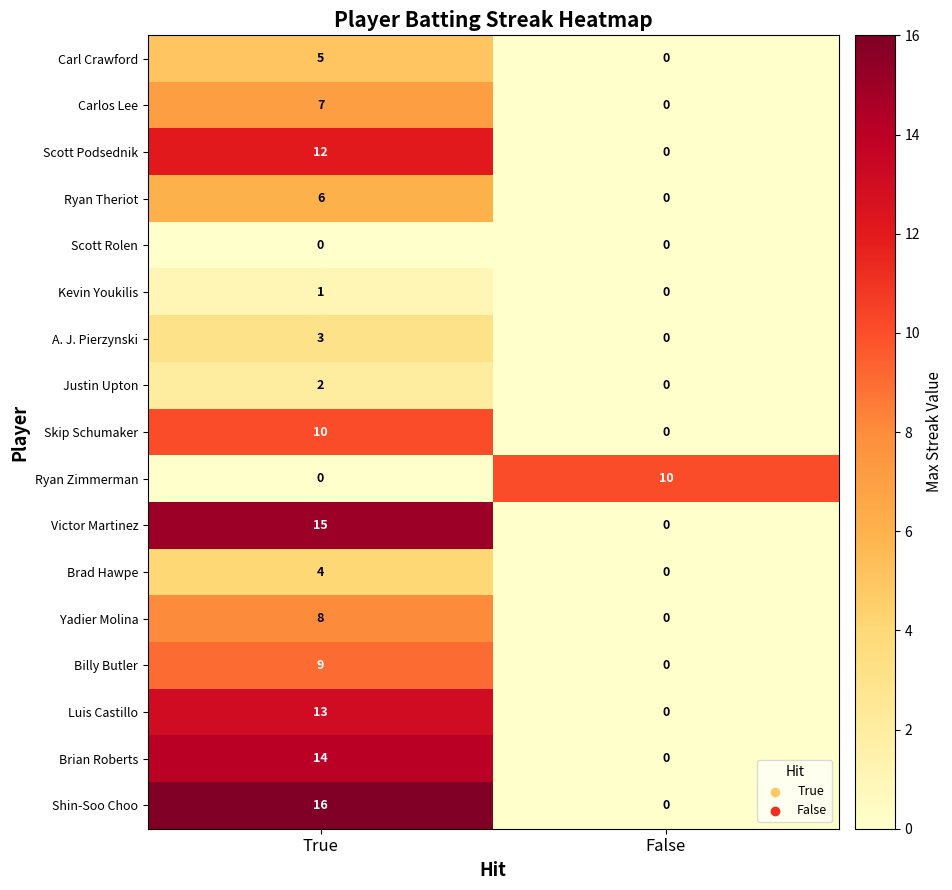

What is the difference between the maximum and minimum values in the Skip Schumaker series?

10